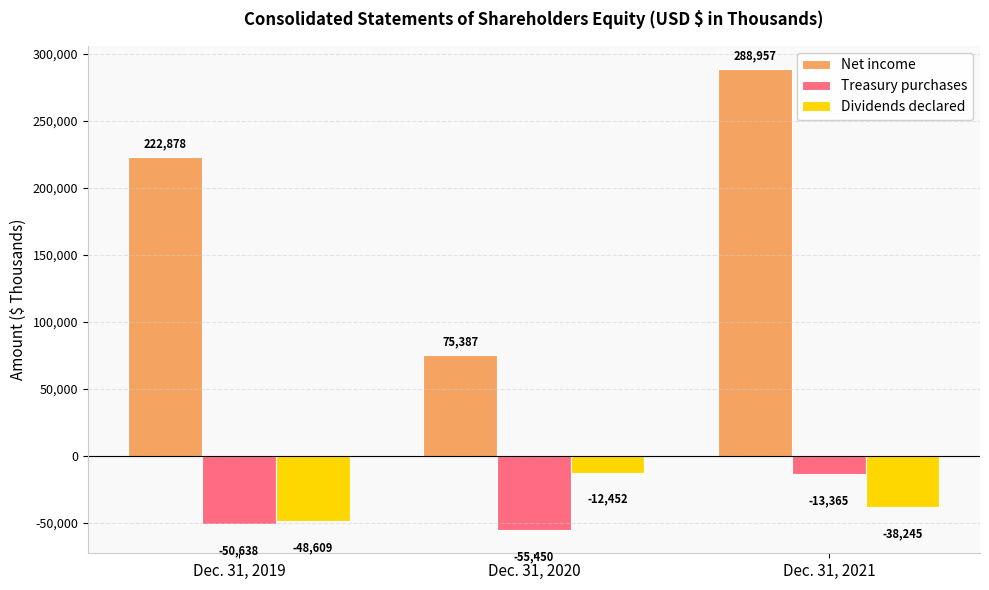

Which category has the highest value across all series?

Dec. 31, 2021